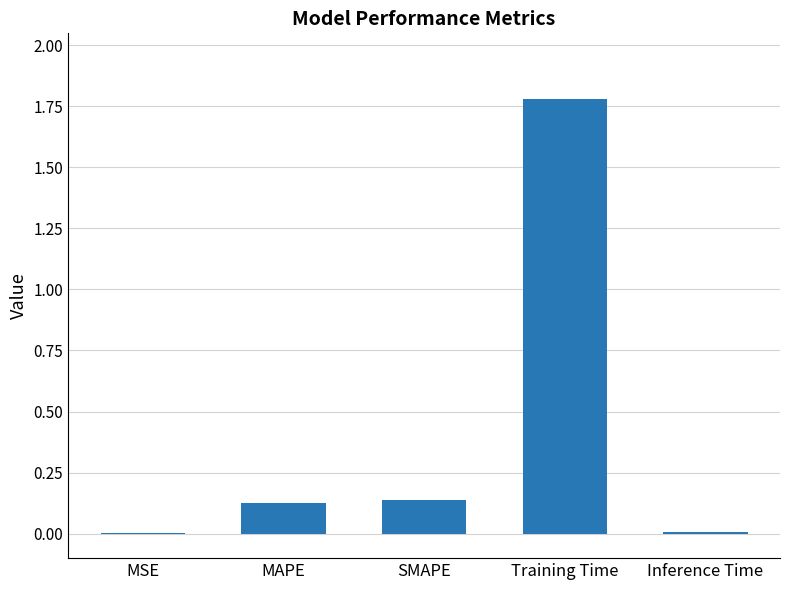

What is the change in value from MAPE to Inference Time?

-0.1